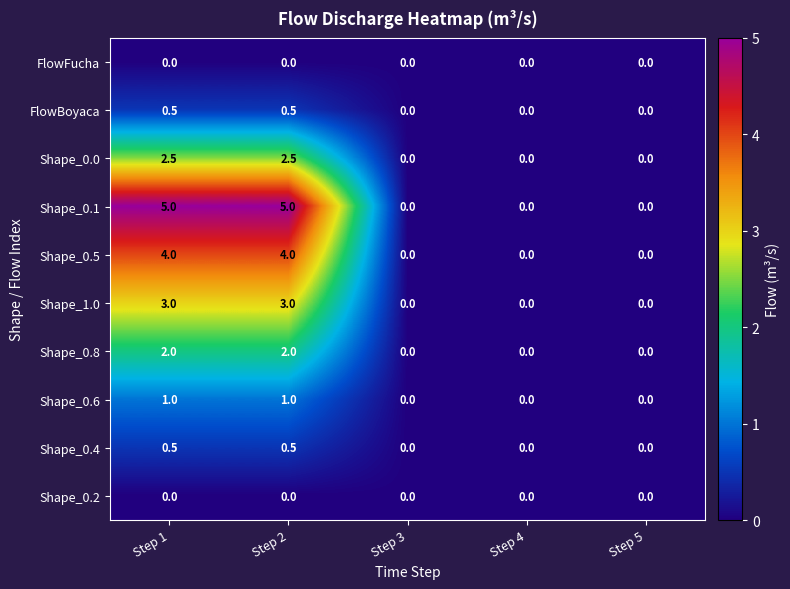

Between Step 1 and Step 4, which series saw the biggest shift?

Shape_0.1